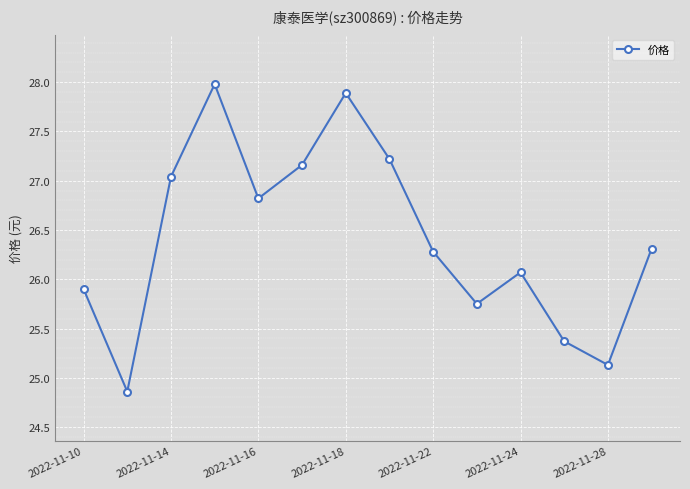

What is the maximum value shown in the chart?

28.0